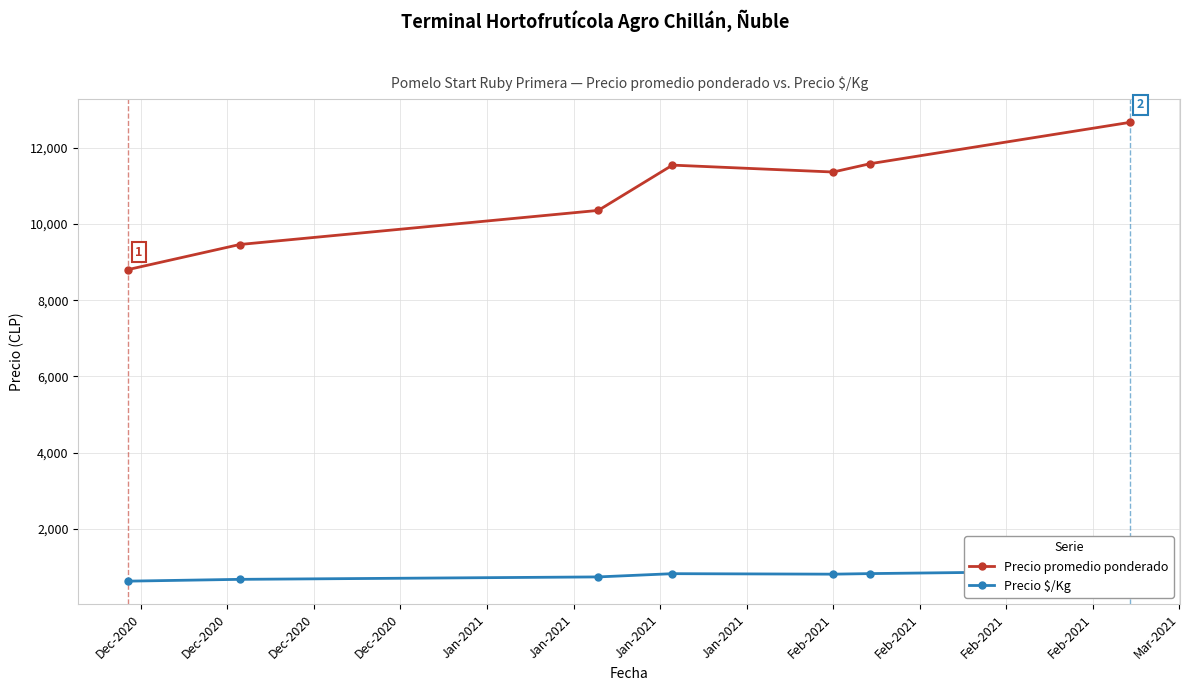

True or false: Precio $/Kg and Precio promedio ponderado cross at least once.

False